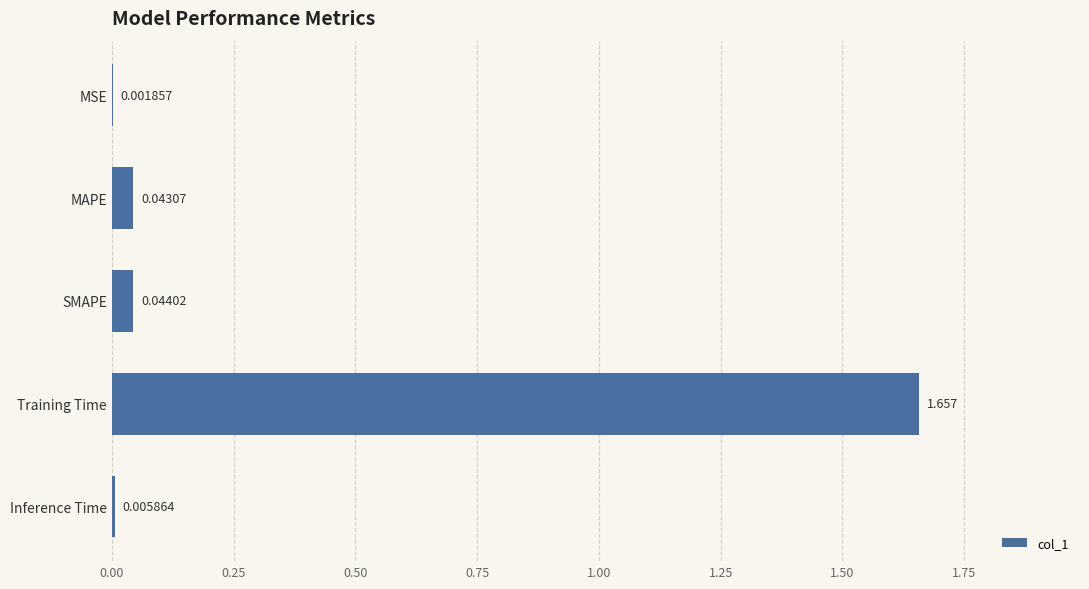

Which label corresponds to the largest value in the chart?

Training Time